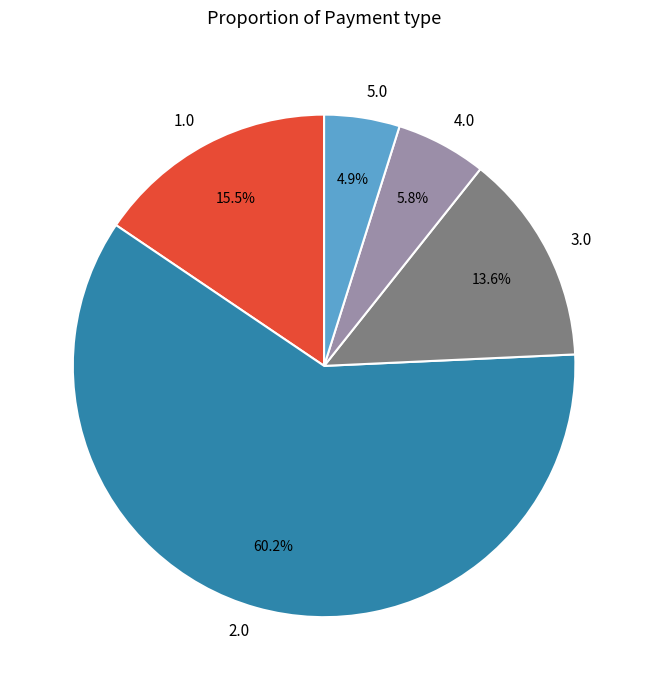

What percentage do 4.0 and 3.0 together represent?

19.4%